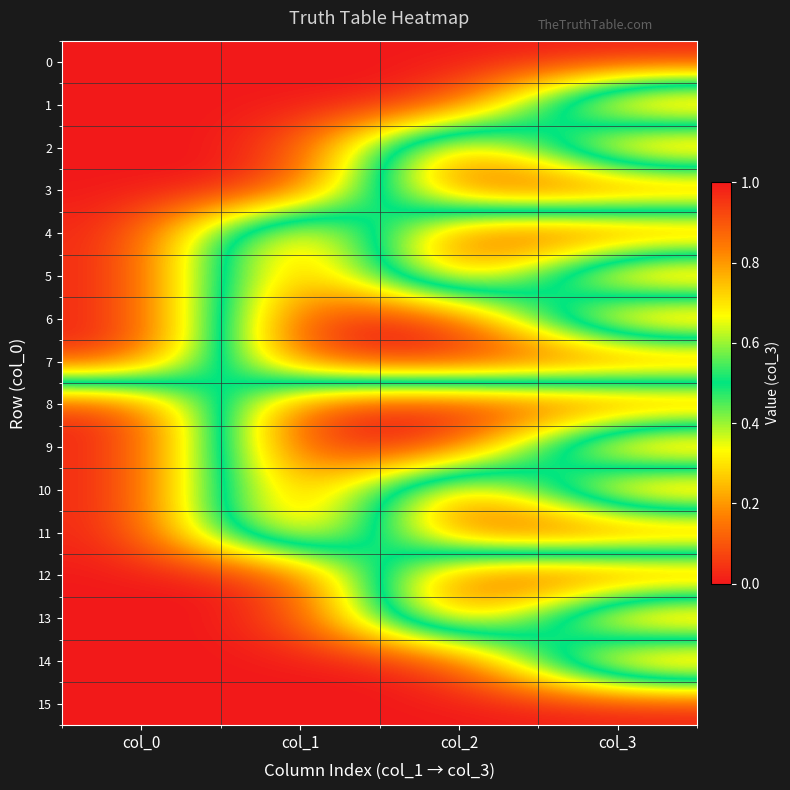

Rank the series at col_3 from highest to lowest value.

1, 3, 5, 7, 9, 11, 13, 15, 0, 2, 4, 6, 8, 10, 12, 14